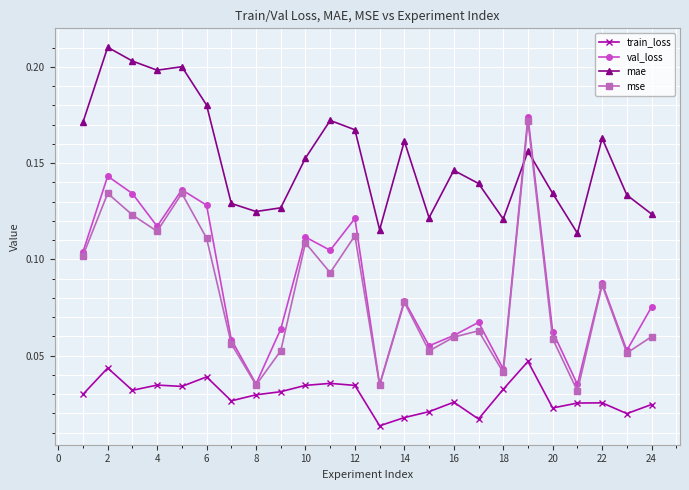

True or false: mse has more than 1 points higher than both neighbors.

True